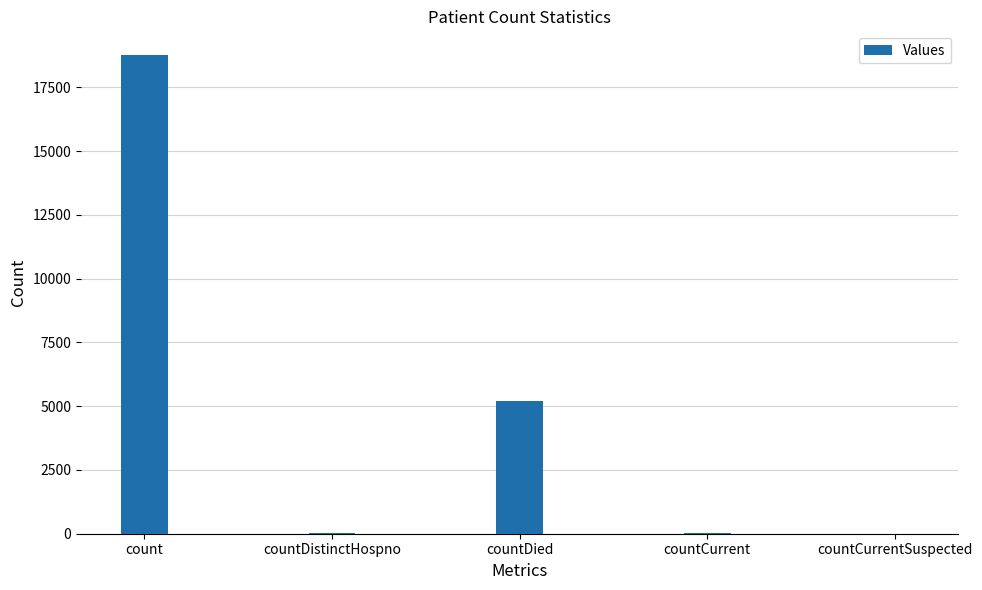

What is the average value?

4804